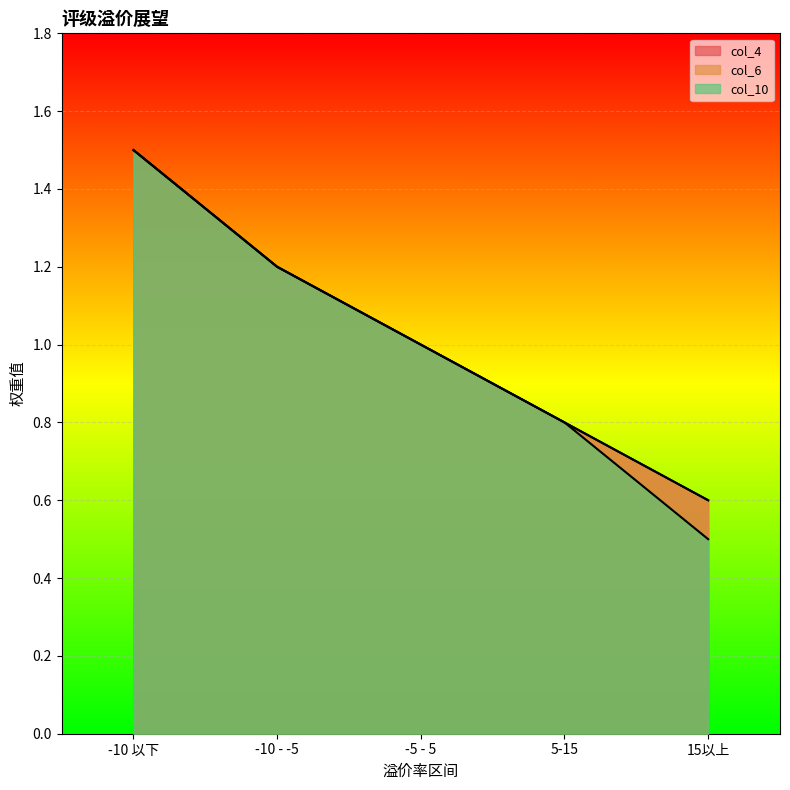

Is the value of col_4 at -10 以下 greater than the value of col_6 at -10 - -5?

Yes